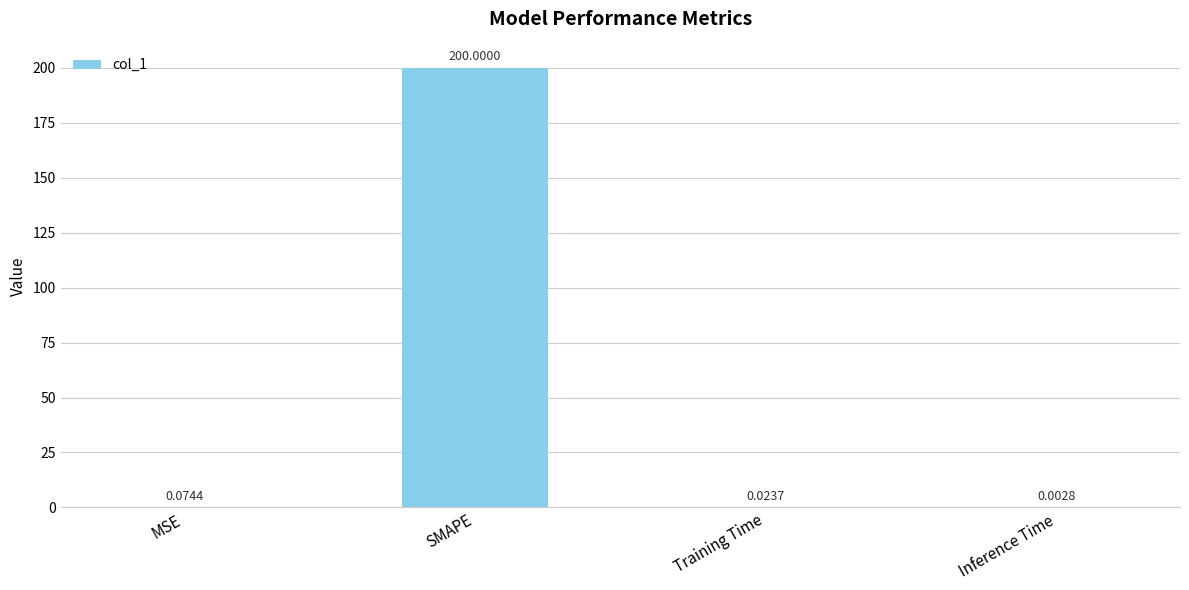

Where is the data nearest to the value 100?

MSE